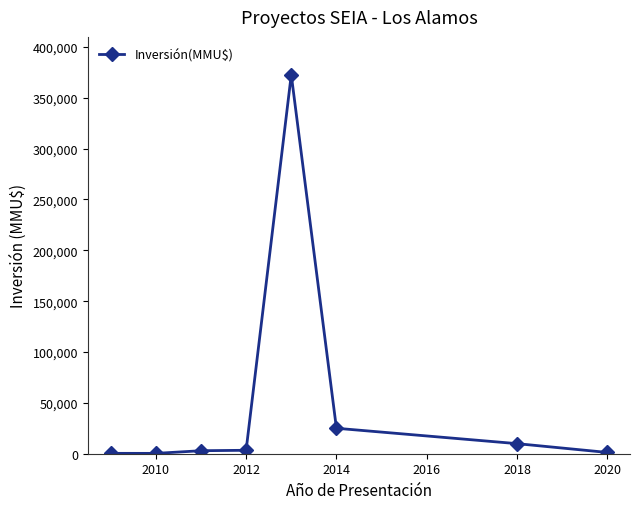

What is the difference between the maximum and minimum values?

372265